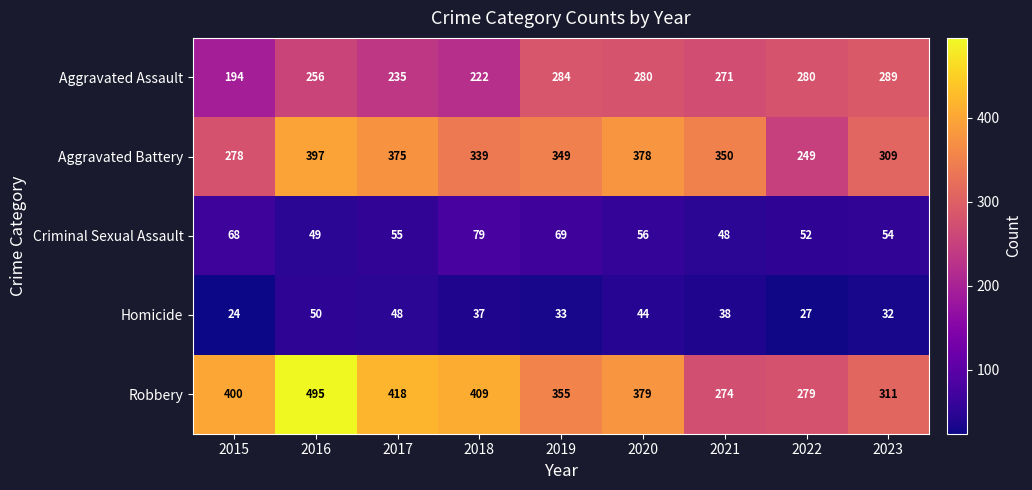

What is the greatest value displayed?

495